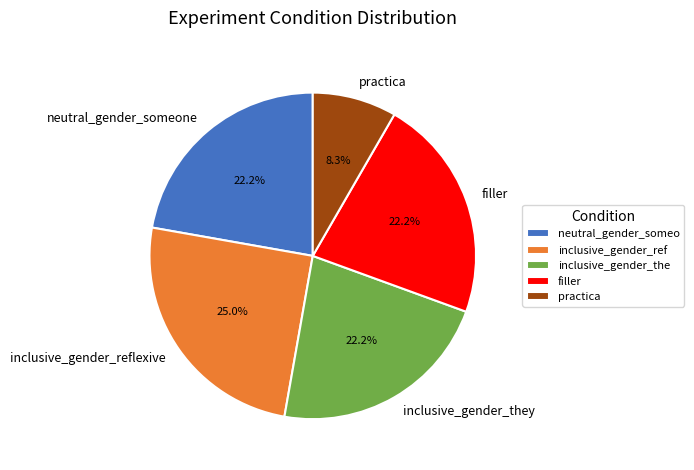

What percentage is NOT represented by neutral_gender_someone?

77.8%